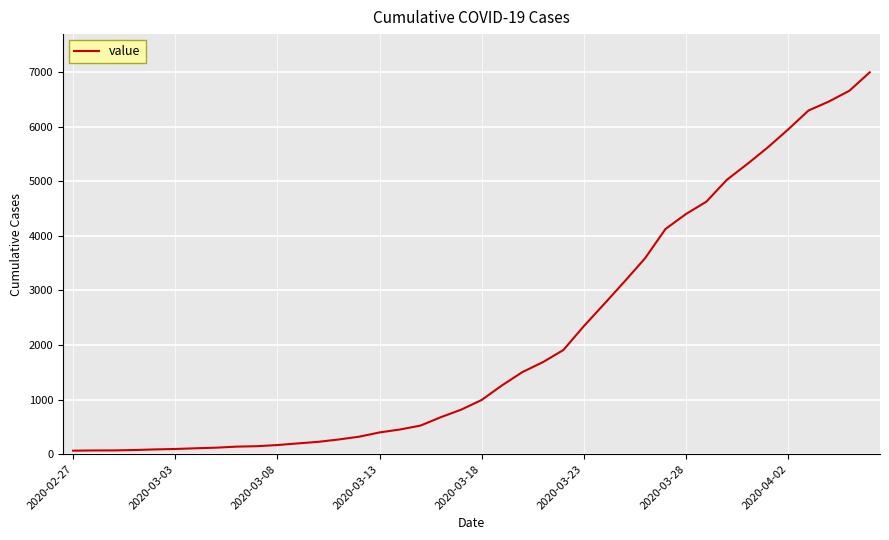

What is the greatest value displayed?

6995